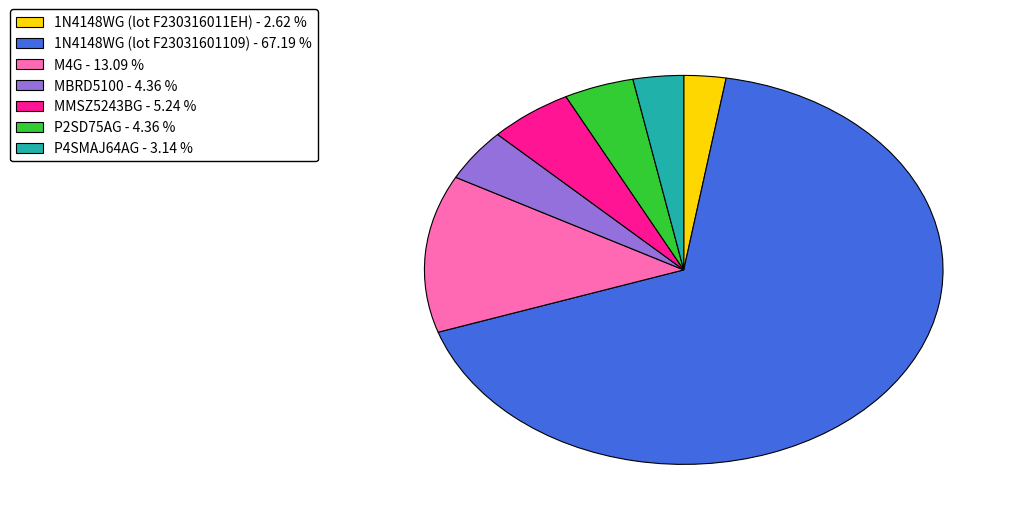

Between P2SD75AG - 4.36 % and P4SMAJ64AG - 3.14 %, which is larger?

P2SD75AG - 4.36 %